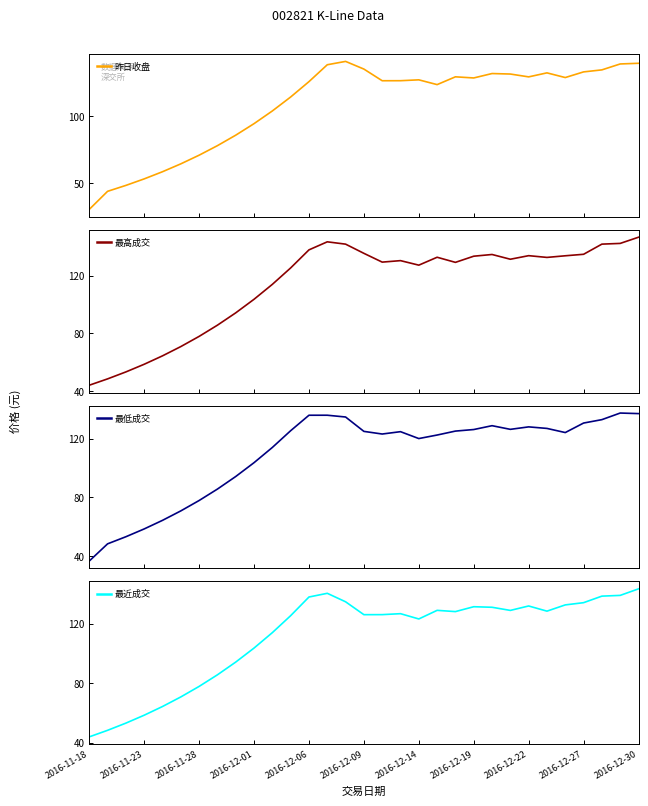

The 最近成交 series shows 77.9 at 2016-11-28. True or false?

True